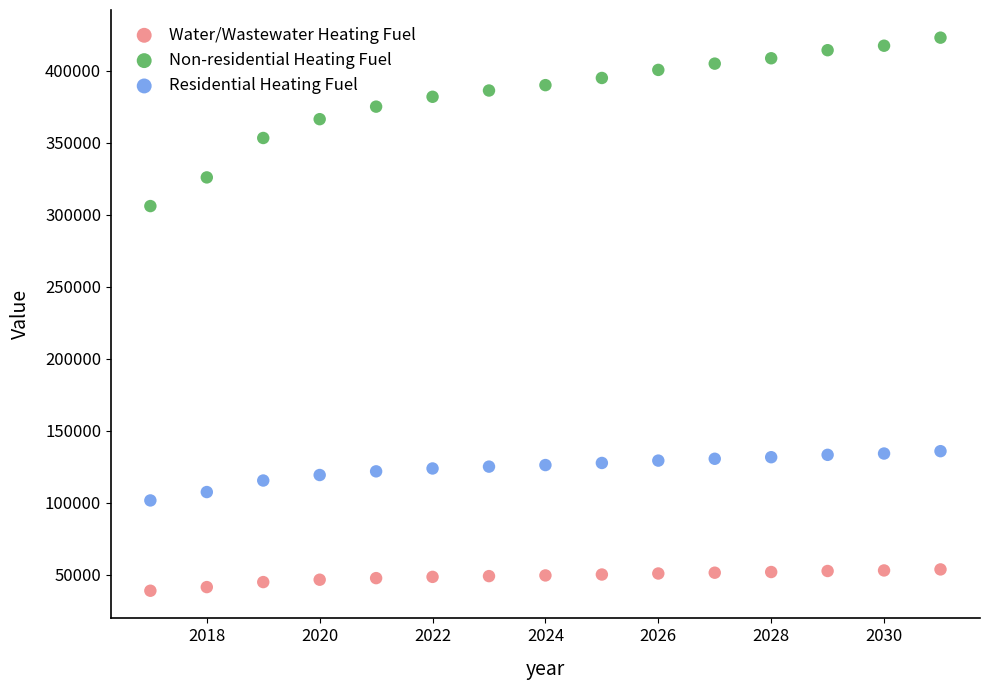

Which series contains the lowest Y value?

Water/Wastewater Heating Fuel